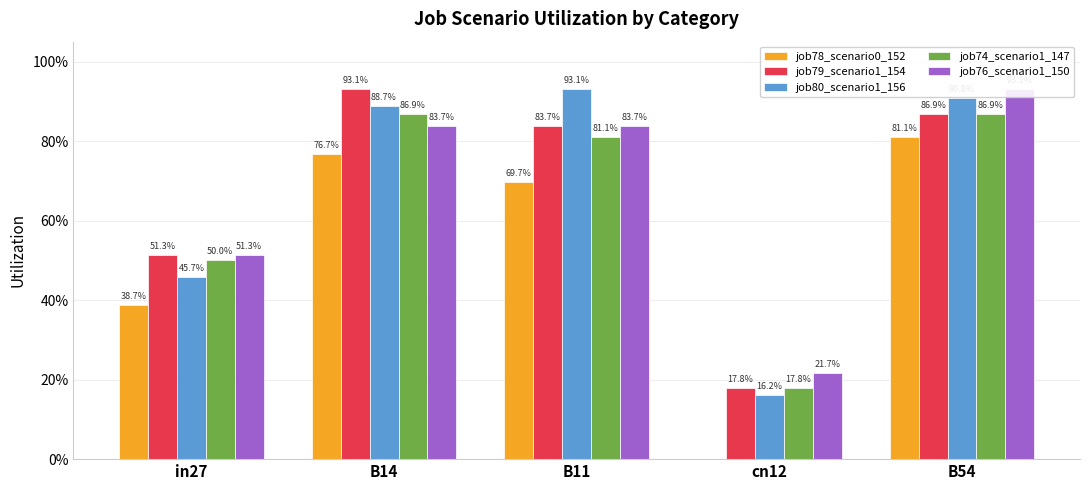

The job78_scenario0_152 series shows 0.0 at cn12. True or false?

True